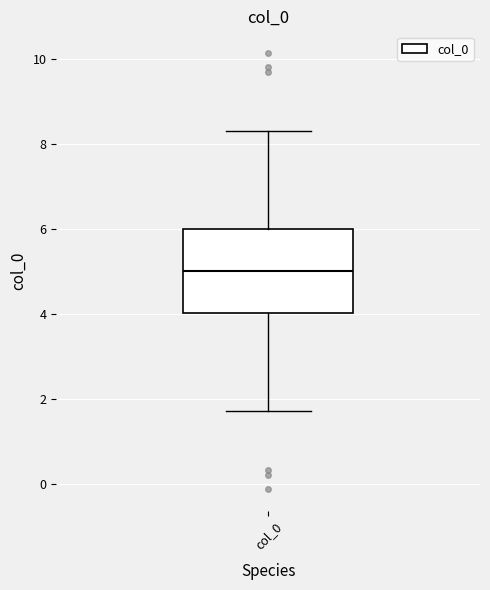

Where is the lower edge of the box for col_0 on the y-axis? The values are not printed on the chart, so give them approximately, as read against the axis.

4.0